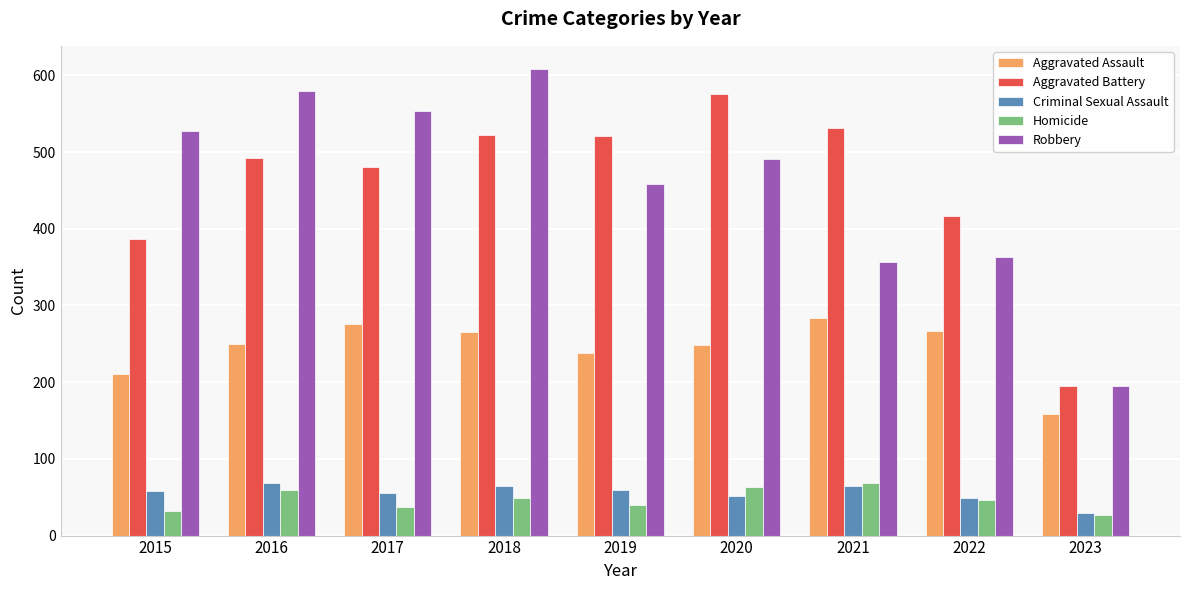

Read the Criminal Sexual Assault value at 2017.

55